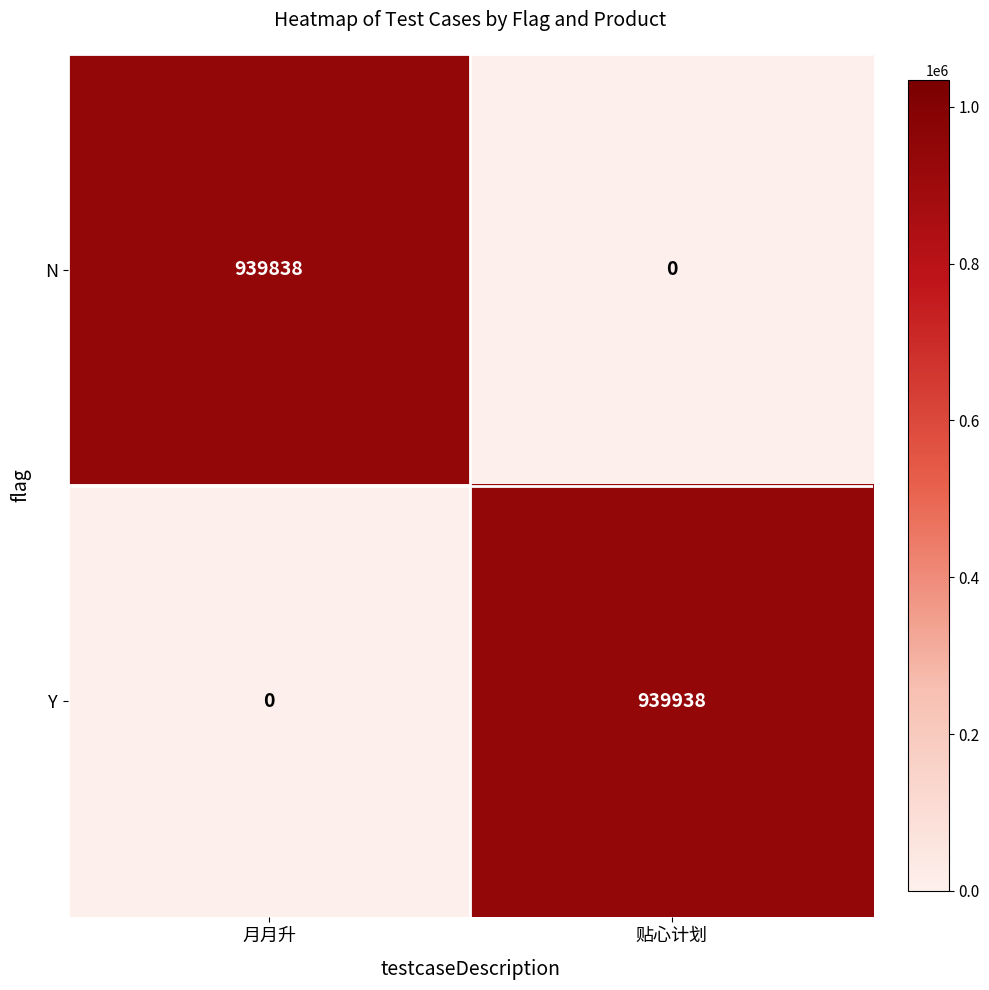

At which label is Y closest to 469969?

月月升